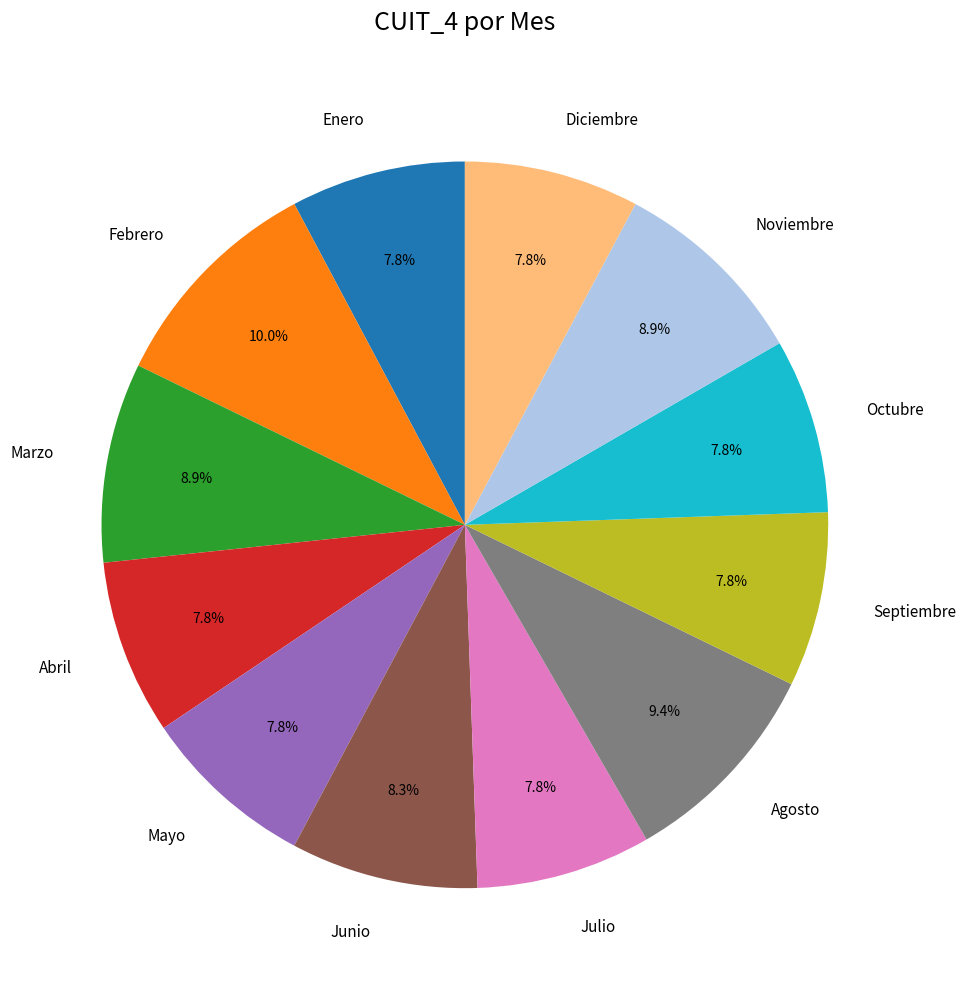

Does any single category account for the majority?

No